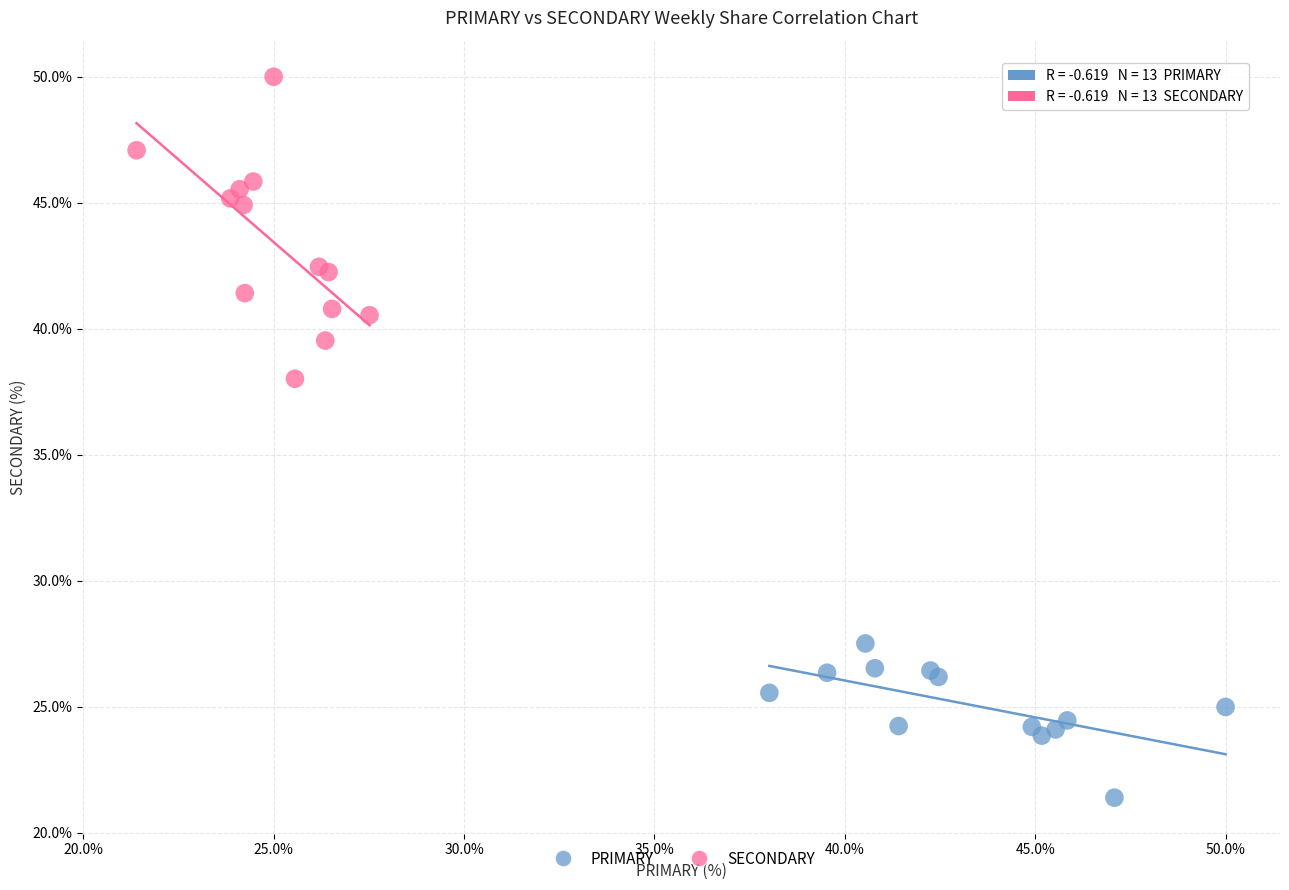

Which series has the widest spread of Y values?

SECONDARY